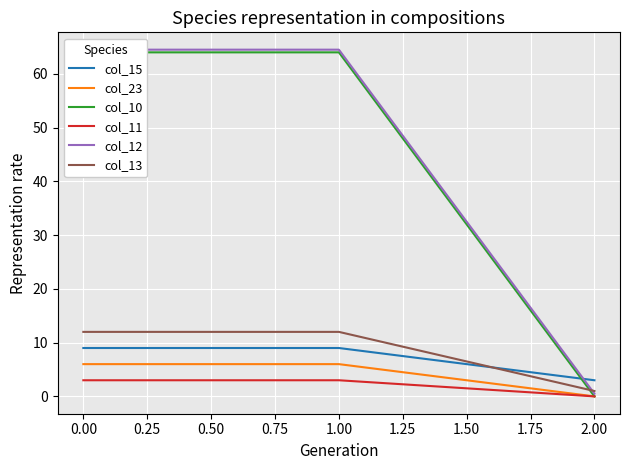

At which category does the chart reach its peak across all series?

−0.25